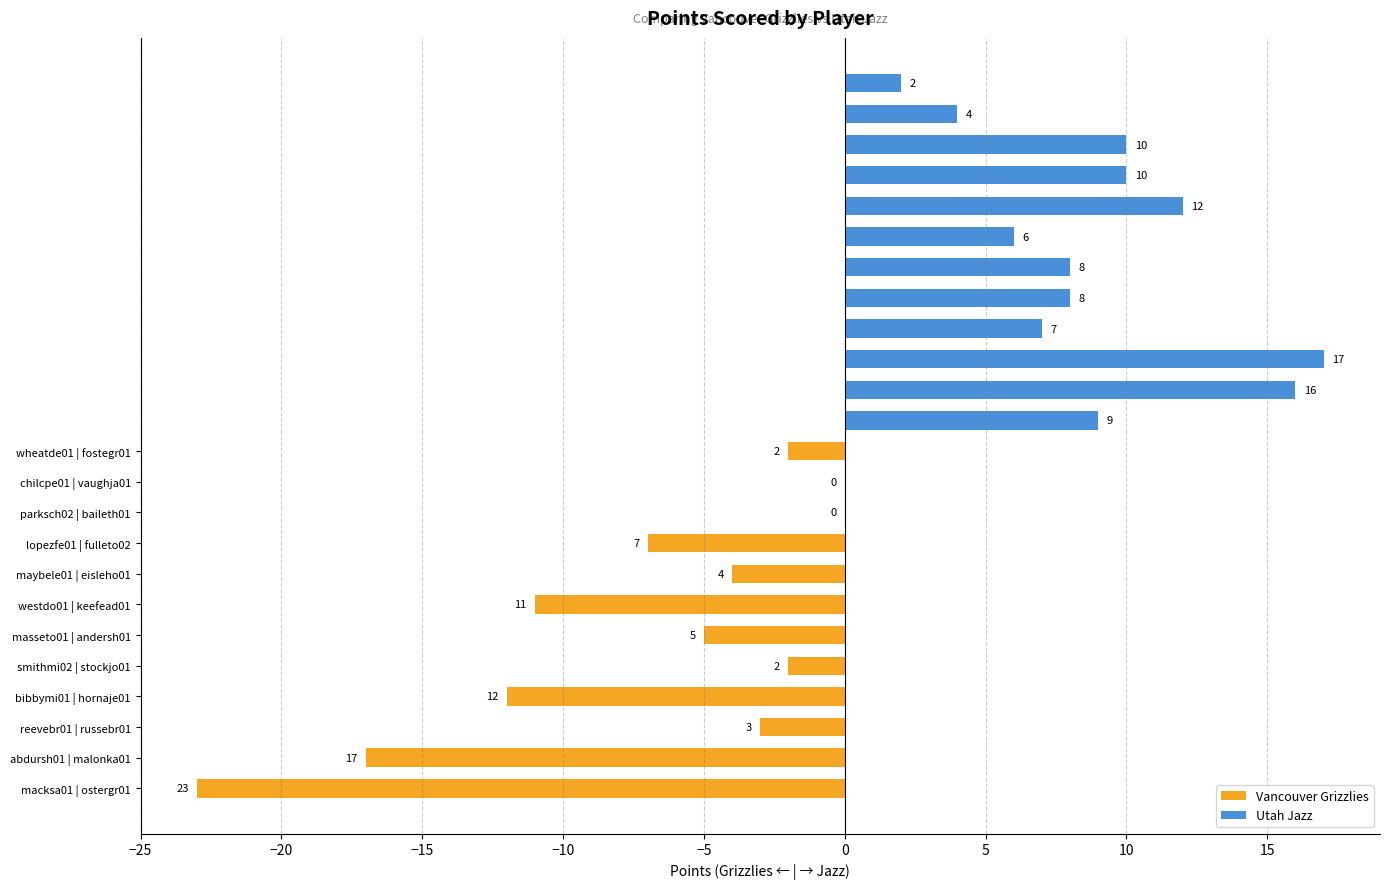

What are all the series names shown in the legend?

Vancouver Grizzlies, Utah Jazz